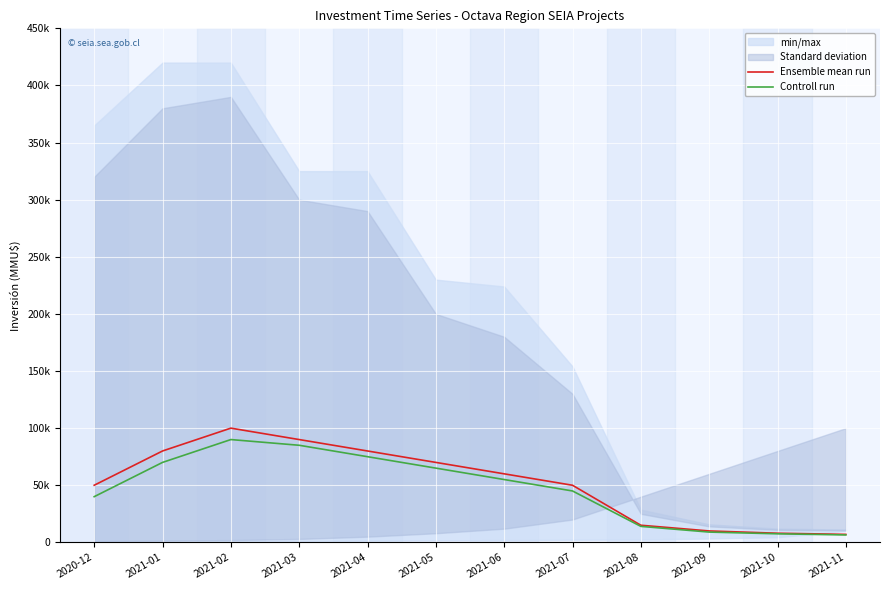

Where does the Ensemble mean run series first go above 60000?

2021-01